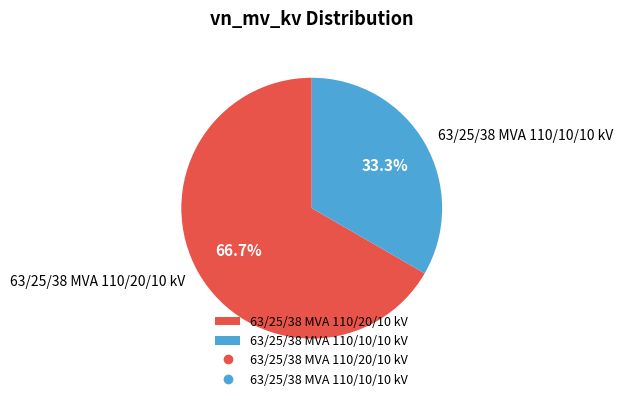

How many slices are in this pie chart?

2